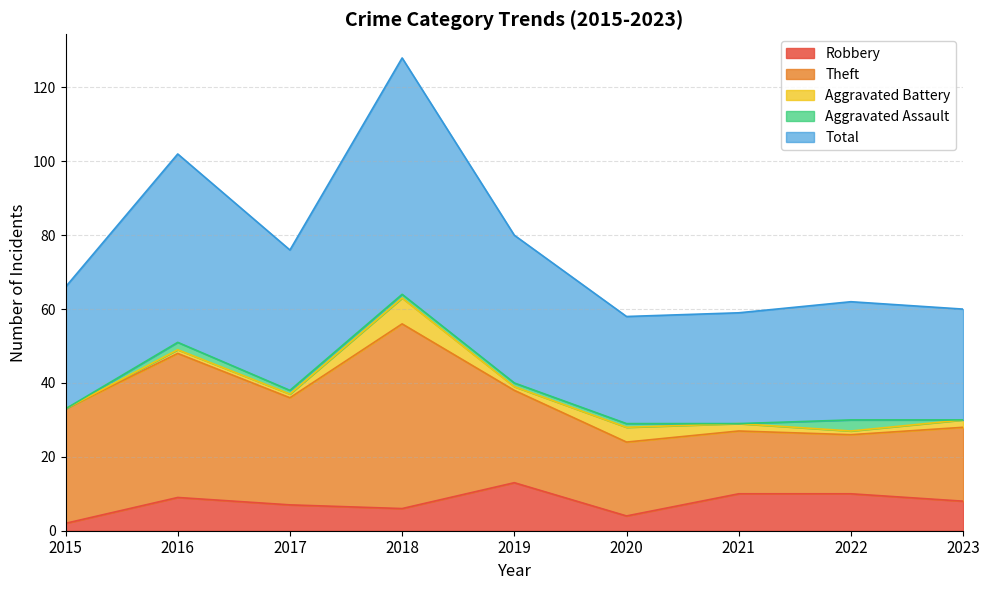

Reading left to right, what are all the values shown in this chart?

Robbery: 2	9	7	6	13	4	10	10	8
Theft: 31	39	29	50	25	20	17	16	20
Aggravated Battery: 0	1	1	7	1	4	2	1	2
Aggravated Assault: 0	2	1	1	1	1	0	3	0
Total: 33	51	38	64	40	29	30	32	30